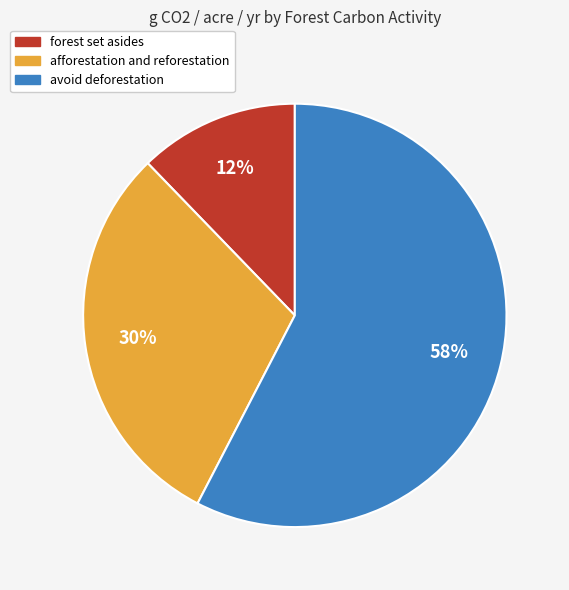

Does any single category account for the majority?

Yes